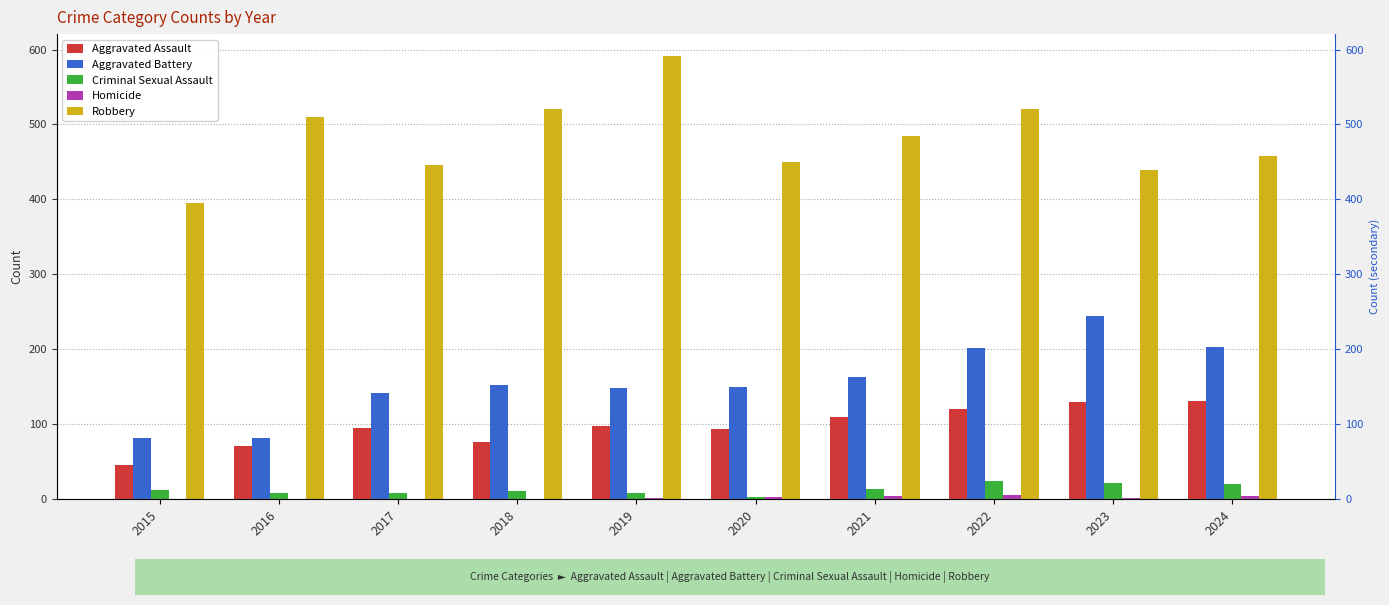

What is the difference between the second highest and minimum values in the Aggravated Assault series?

84